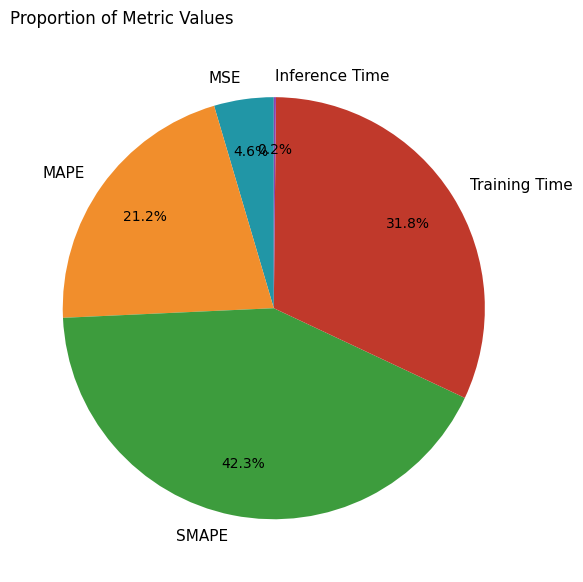

Does any single category account for the majority?

No